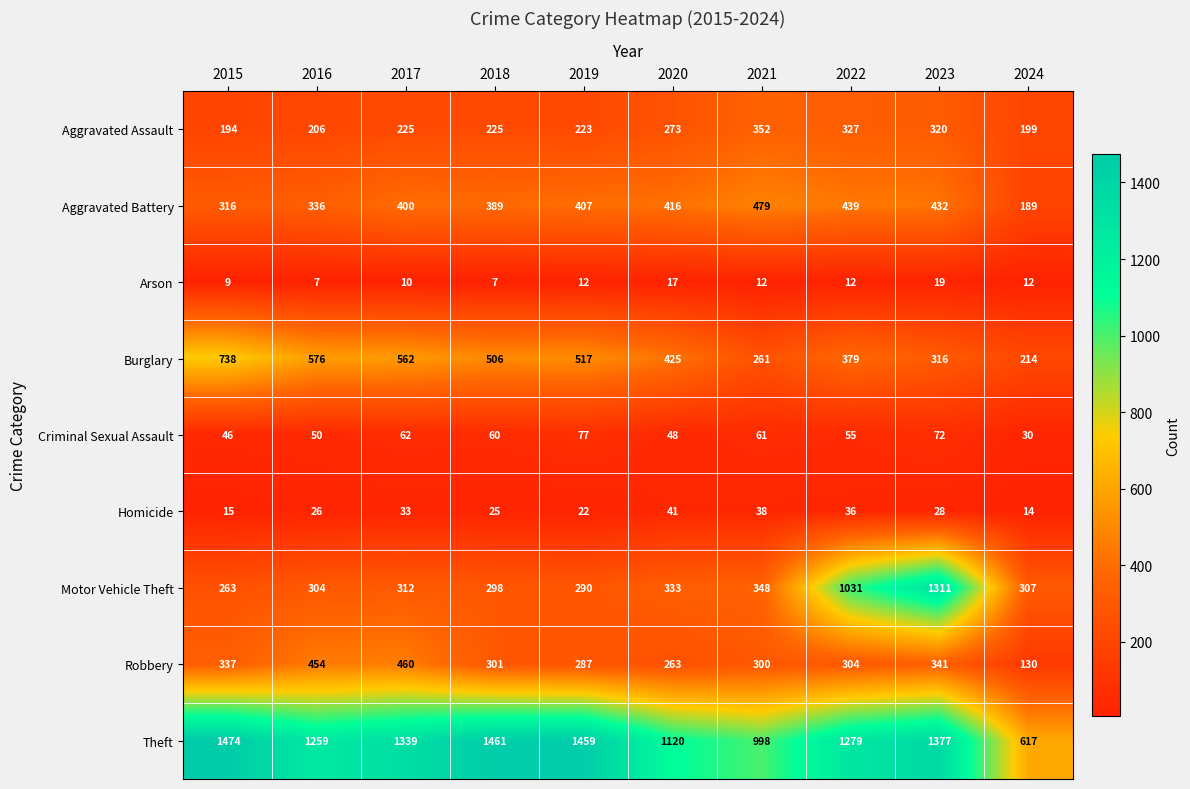

What is the difference between the Theft values at 2022 and 2020?

159